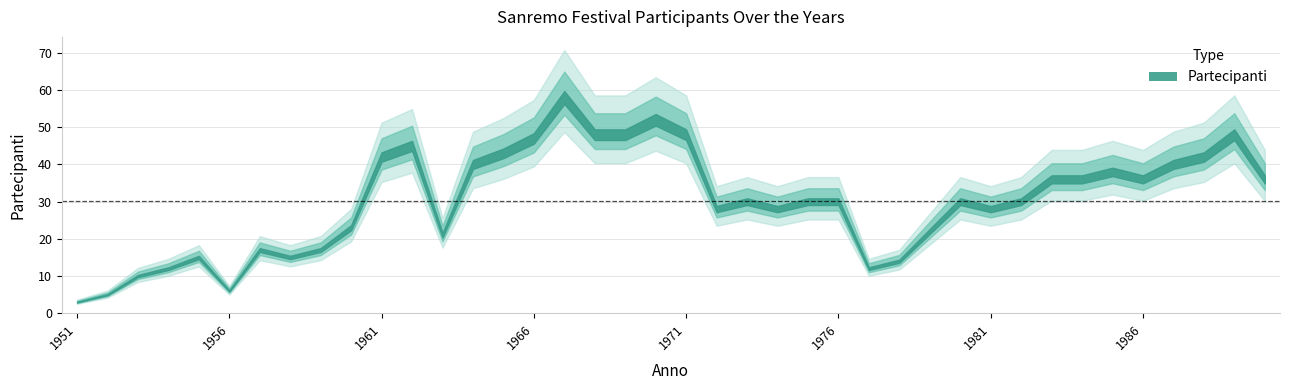

What is the difference between the maximum and minimum values?

55